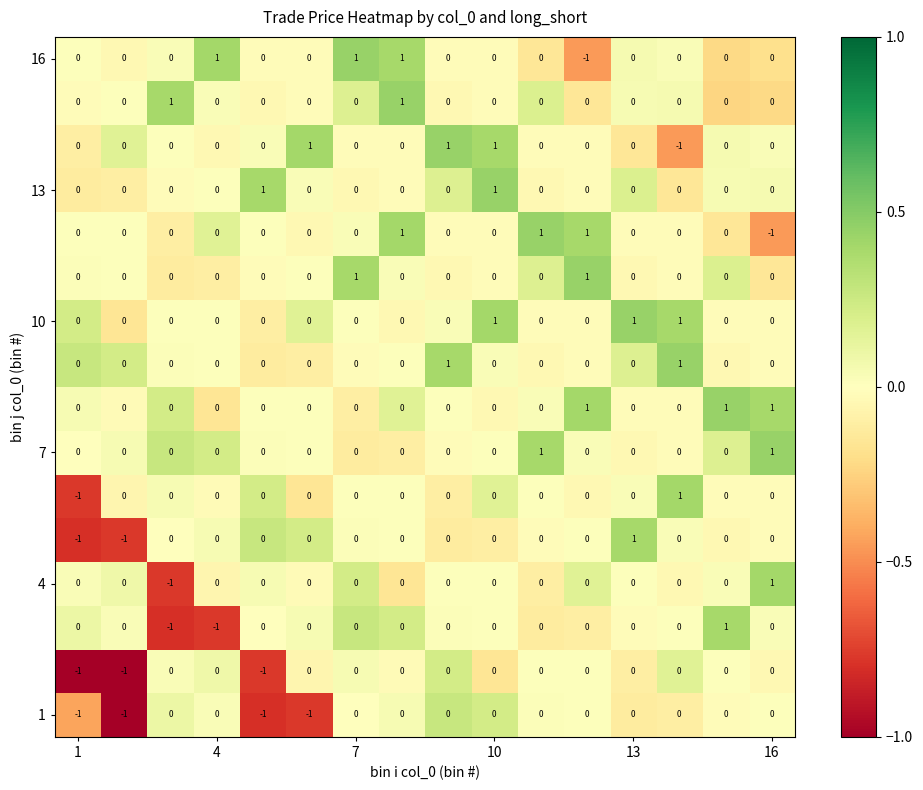

Count the number of categories in the chart.

16